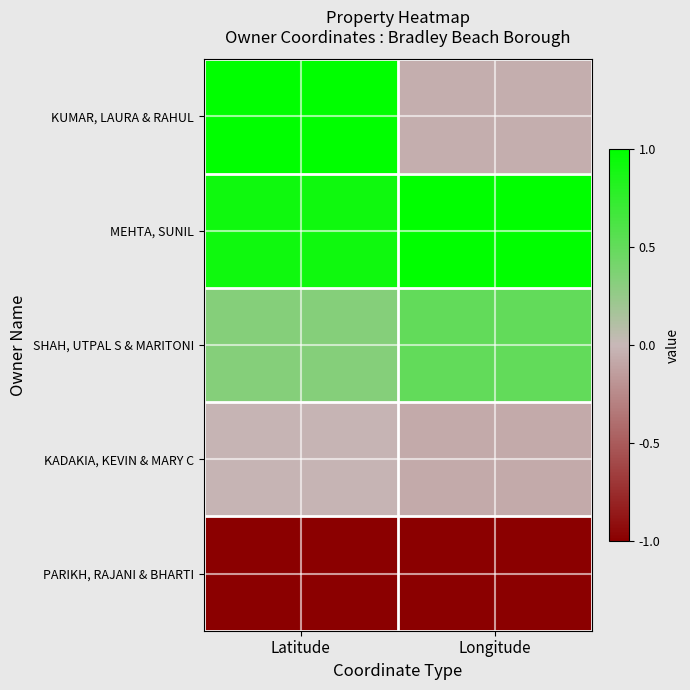

Which series has the largest total across all categories?

MEHTA, SUNIL